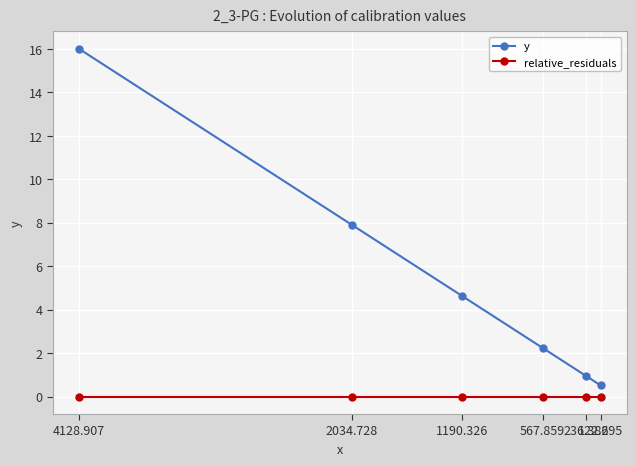

At 567.859, list the series in order from largest to smallest.

y, relative_residuals